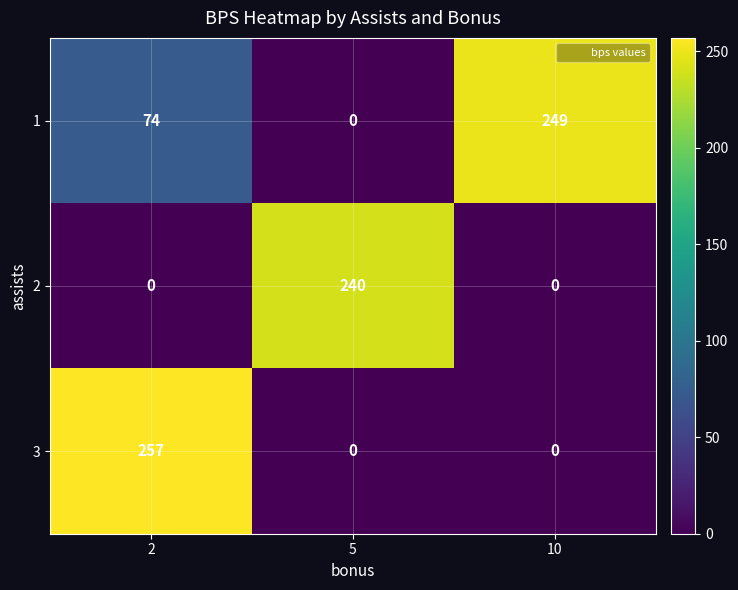

Rank the series at 2 from highest to lowest value.

3, 1, 2